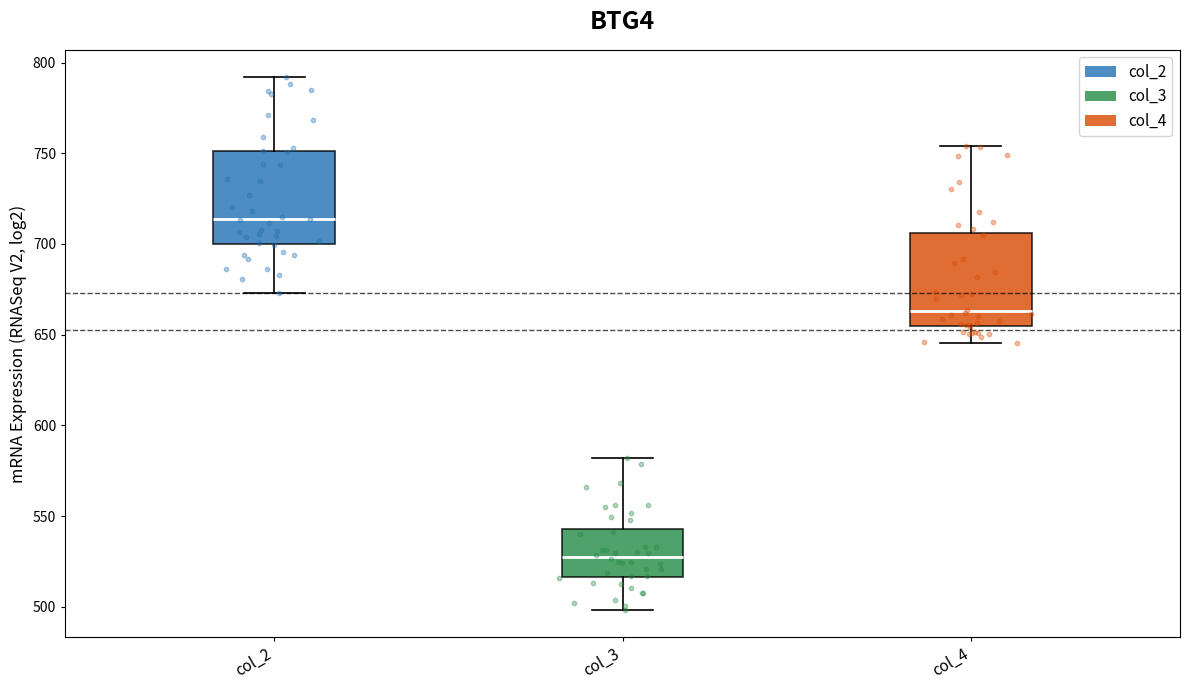

Where does the upper whisker of the box for col_4 end on the y-axis? The values are not printed on the chart, so give them approximately, as read against the axis.

755